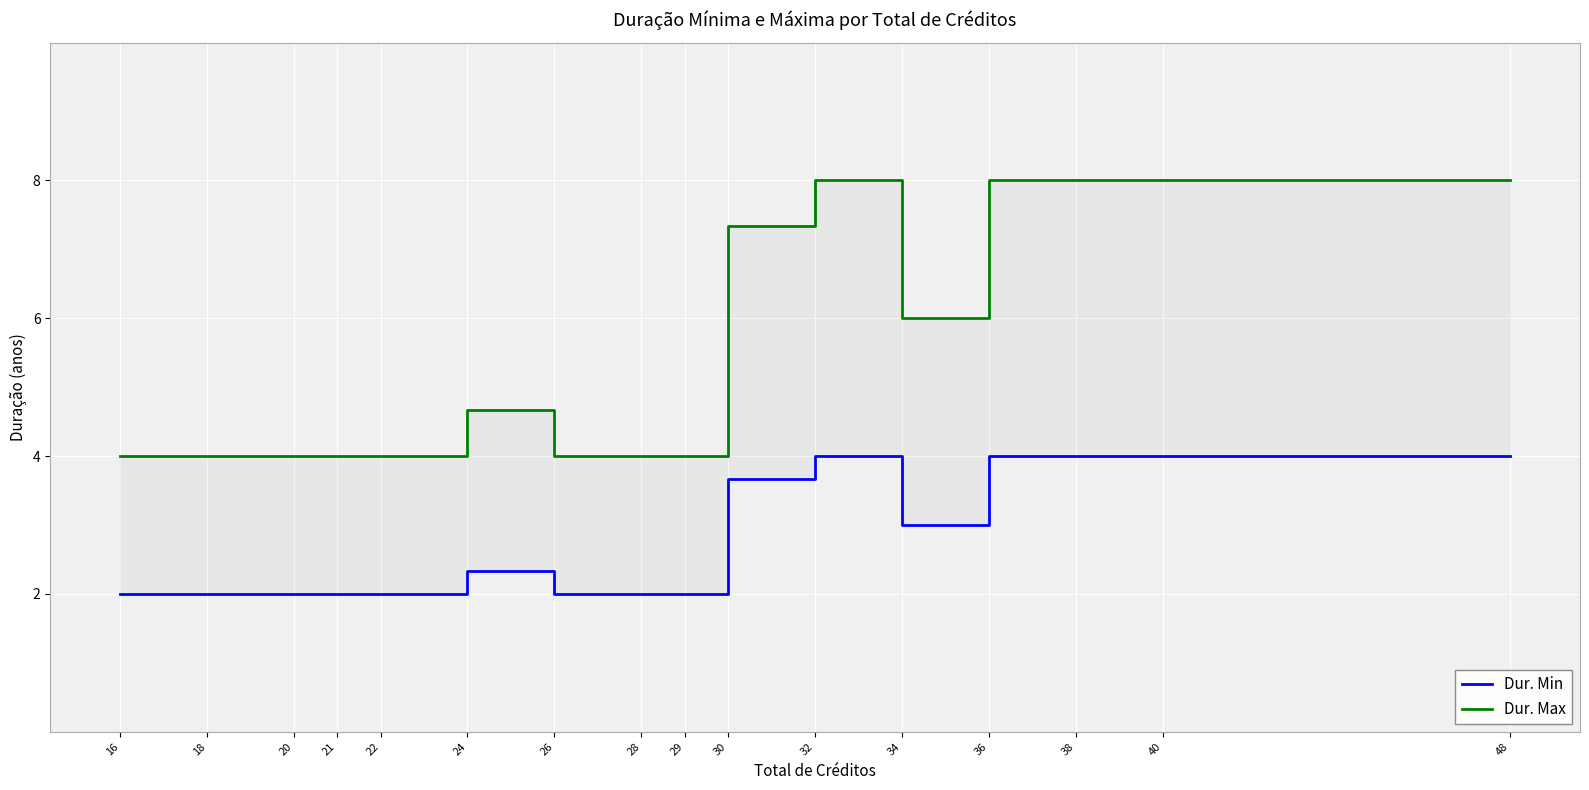

Is it true that Dur. Max equals 5.7 at 16?

False